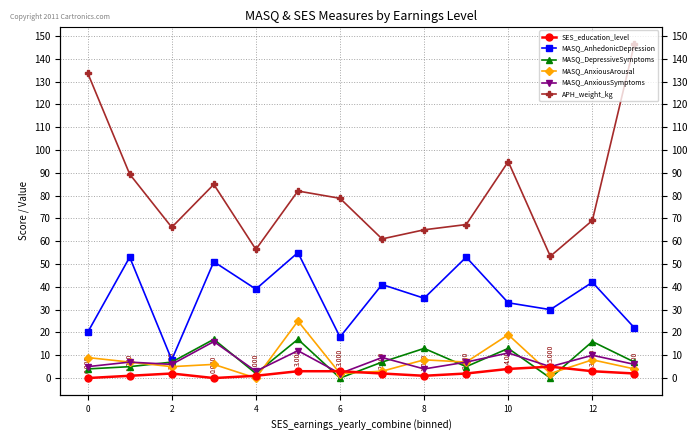

True or false: SES_education_level and APH_weight_kg intersect in this chart.

False